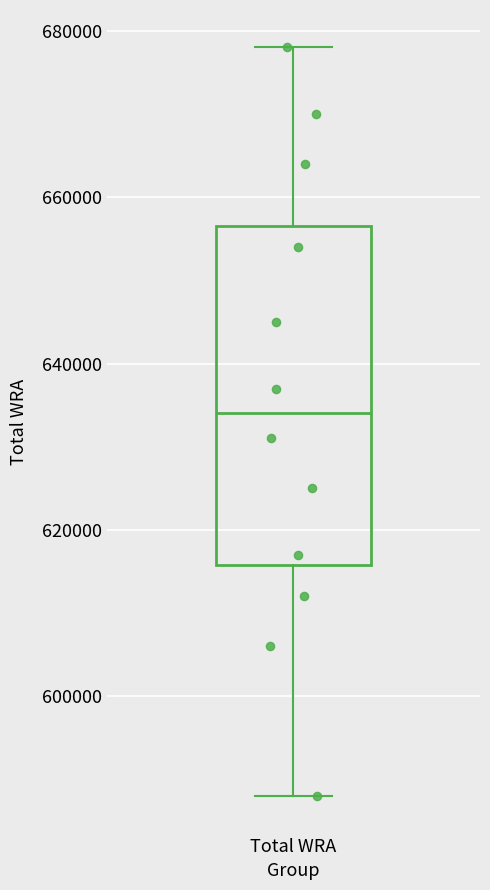

Read this box plot against the y-axis: the position of the median line, the range covered by the box, and the ends of both whiskers. The values are not printed on the chart, so give them approximately, as read against the axis.

median 634000, box 616000 to 656000, whiskers 588000 to 678000